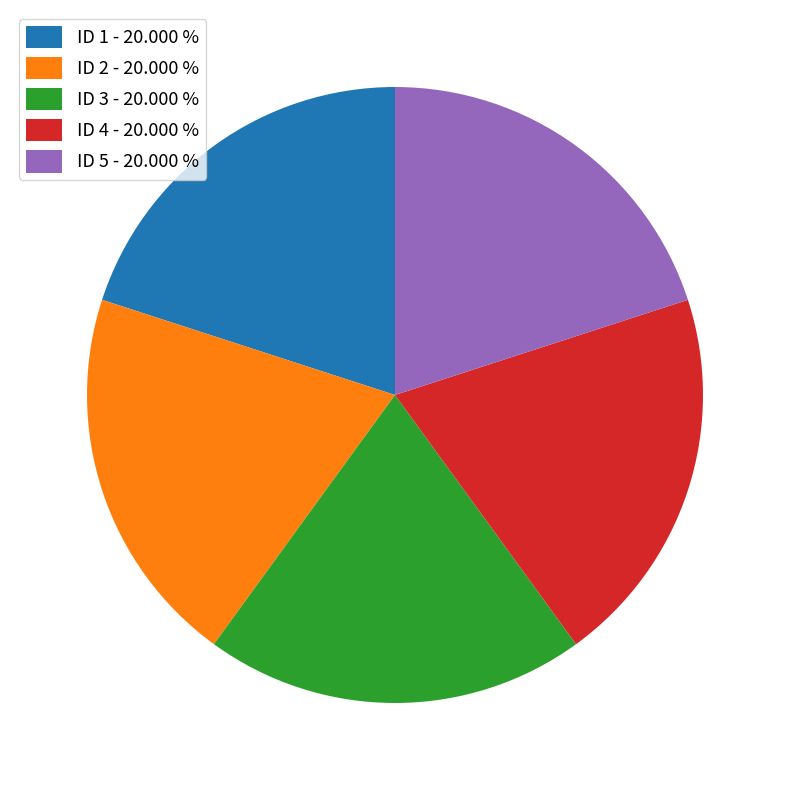

Is the sum of ID 1 - 20.000 % and ID 2 - 20.000 % greater than half?

No